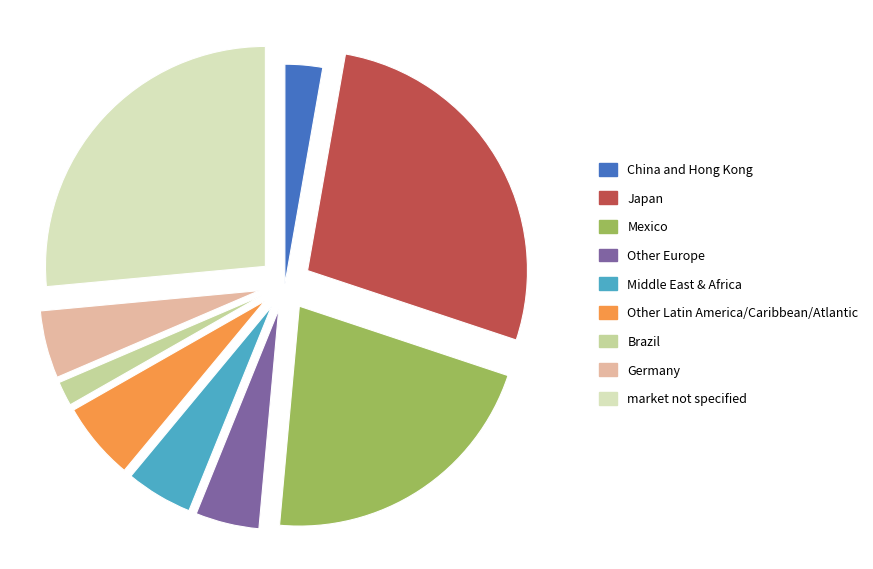

Does Japan represent more than half of the total?

No